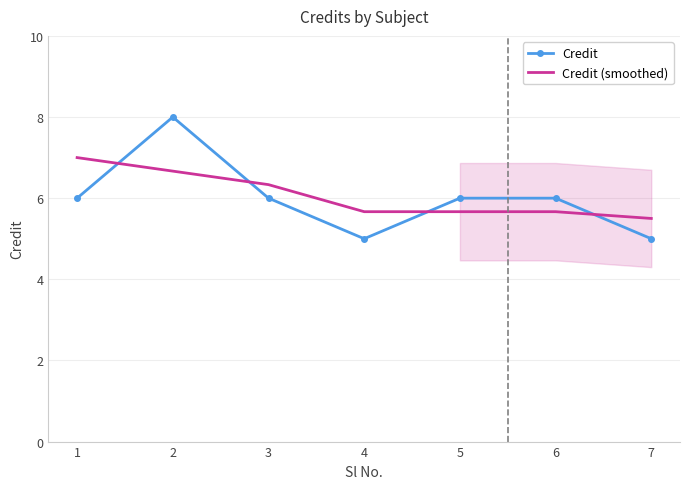

How many Credit values are between 5 and 6?

6